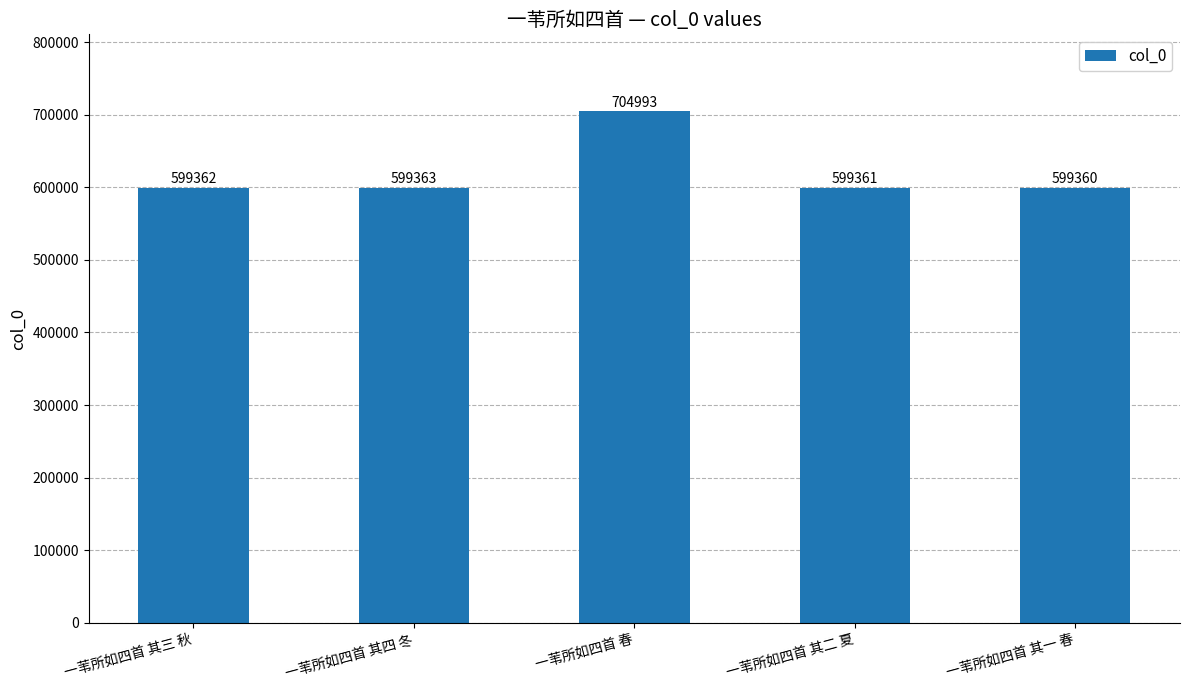

What is the label of the 2nd bar from the right?

一苇所如四首 其二 夏